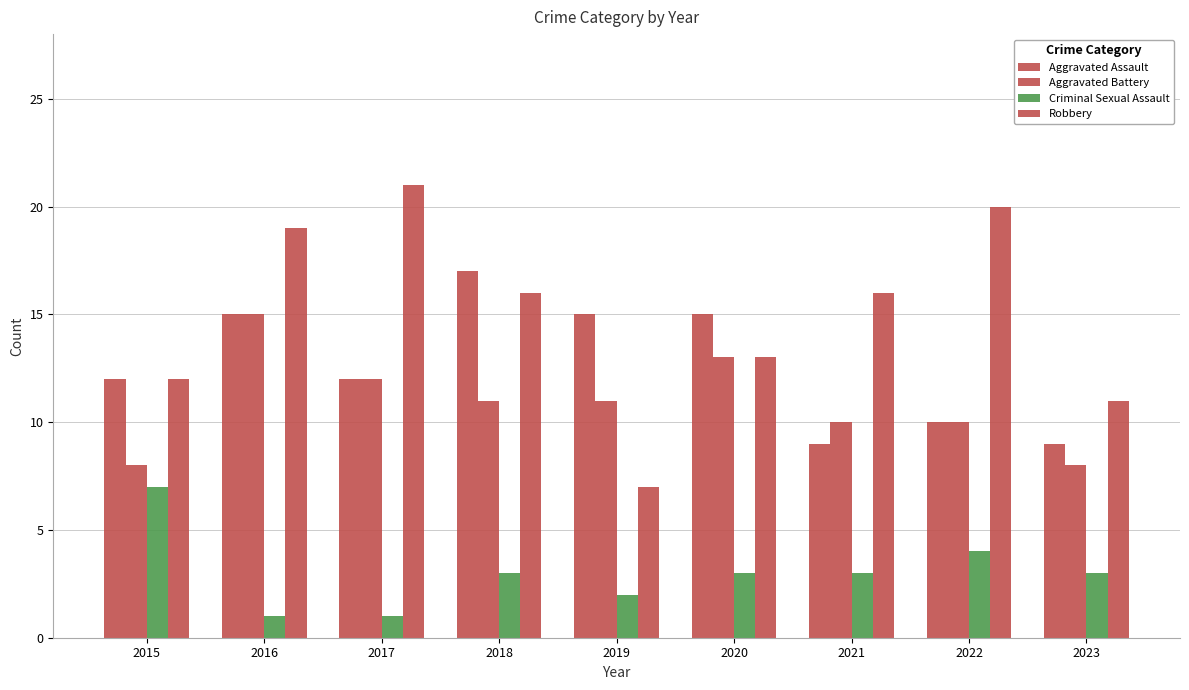

How many bars are there in total?

36